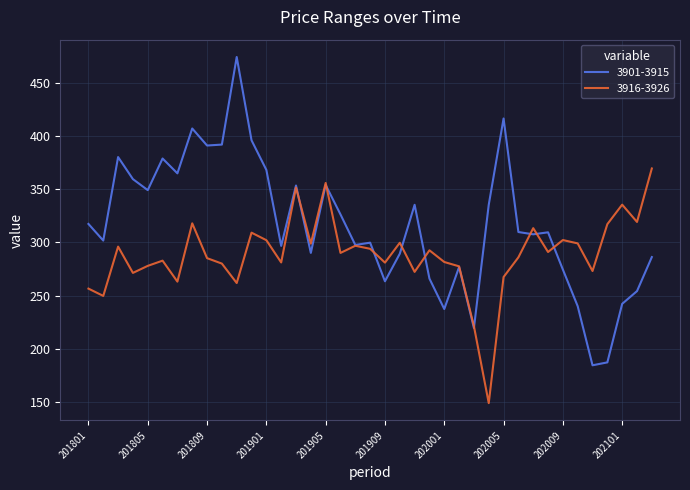

What are all the series names shown in the legend?

3901-3915, 3916-3926